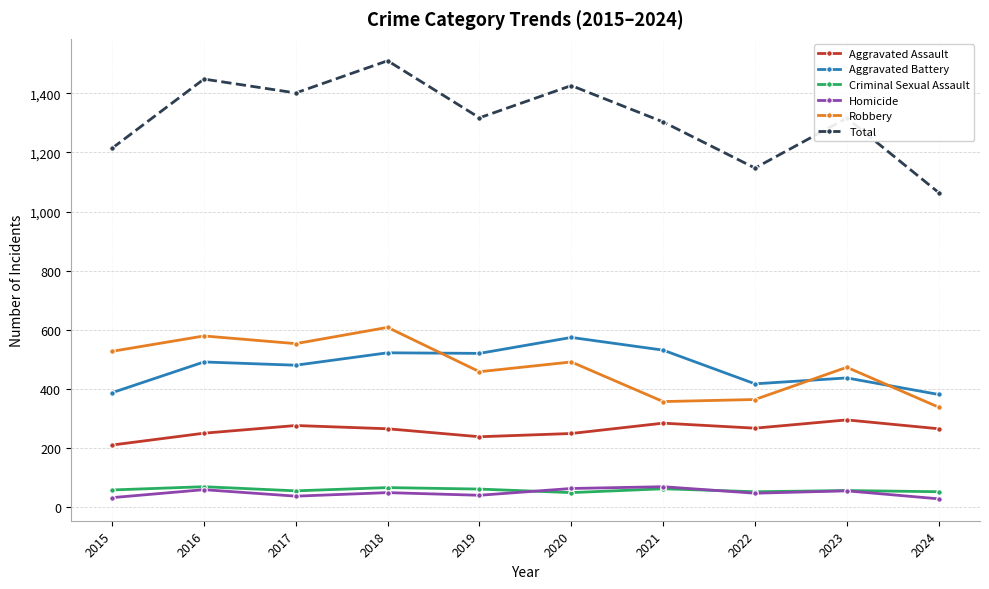

Read the Total value at 2018.

1510